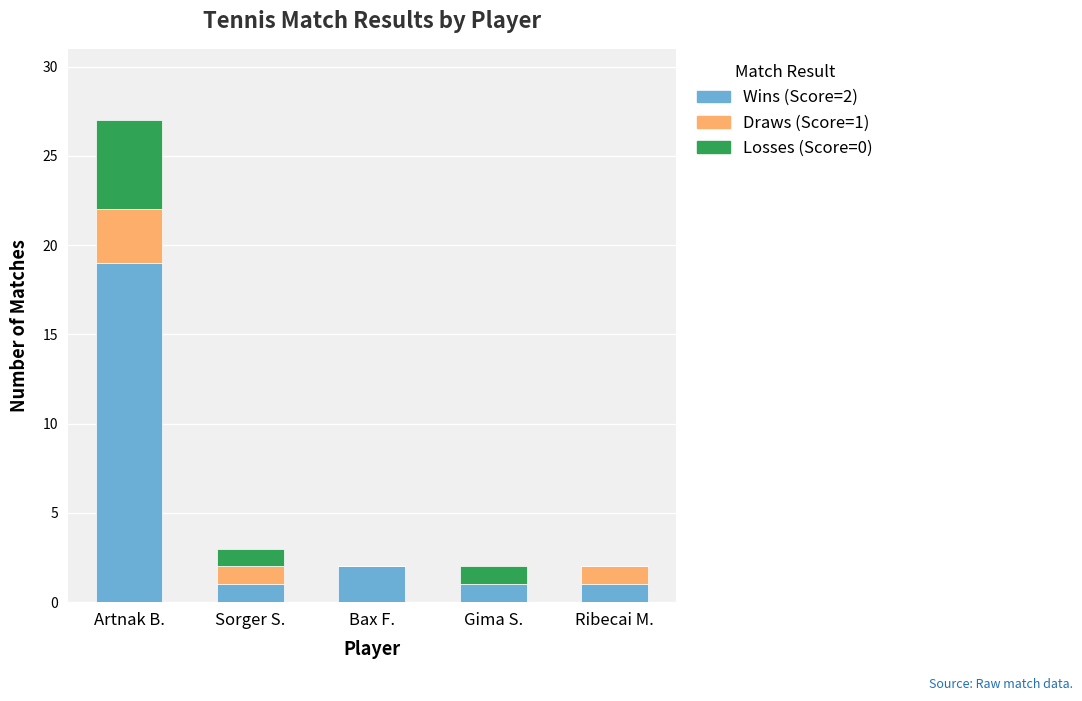

Is it true that Wins (Score=2) equals 19 at Artnak B.?

True